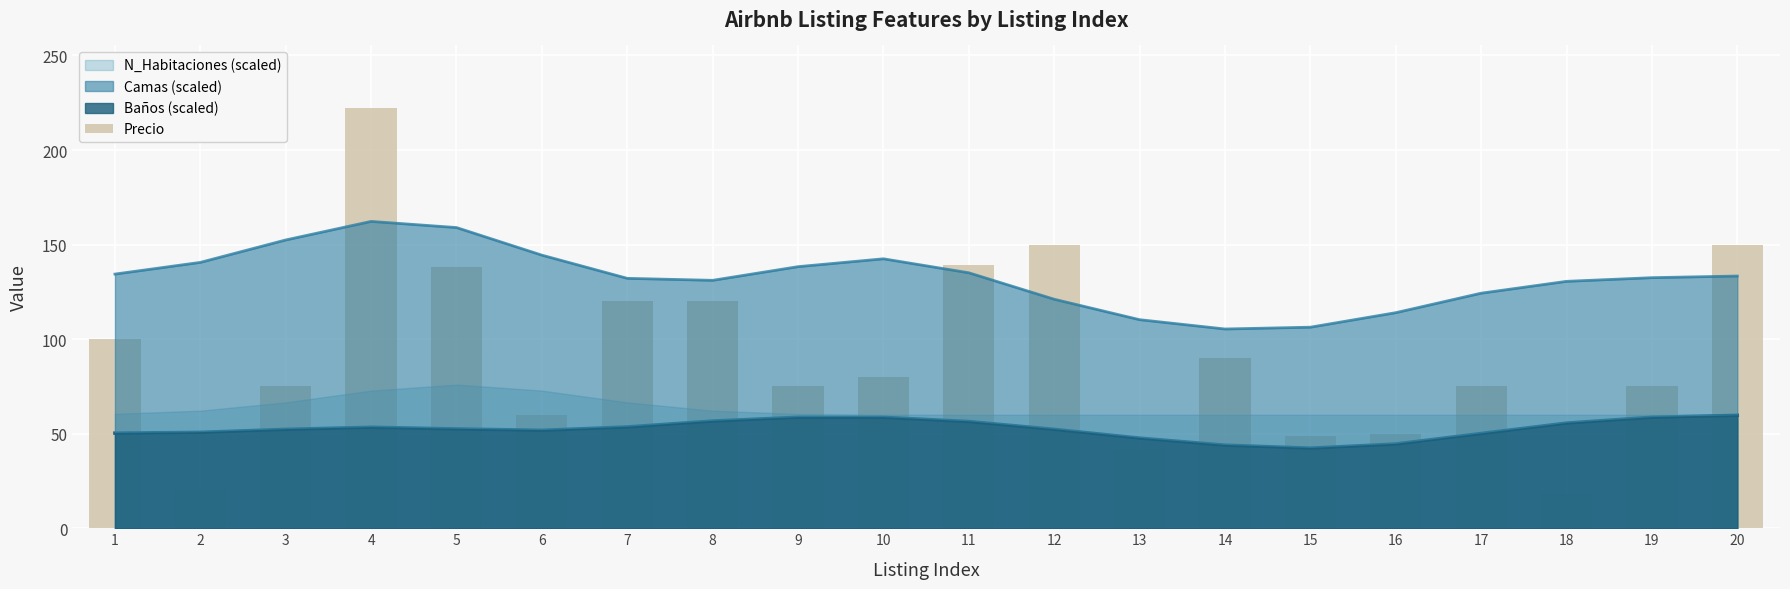

Reading left to right, transcribe all the data shown in this chart.

100	20	75	222	138	60	120	120	75	80	139	150	42	90	49	50	75	18	75	150